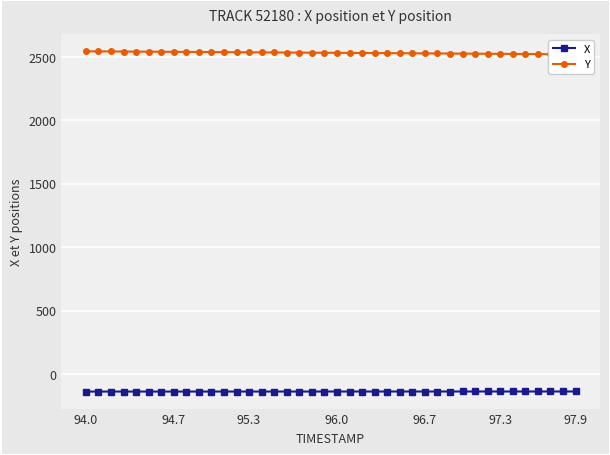

List the series in order of their peak value, highest first.

Y, X